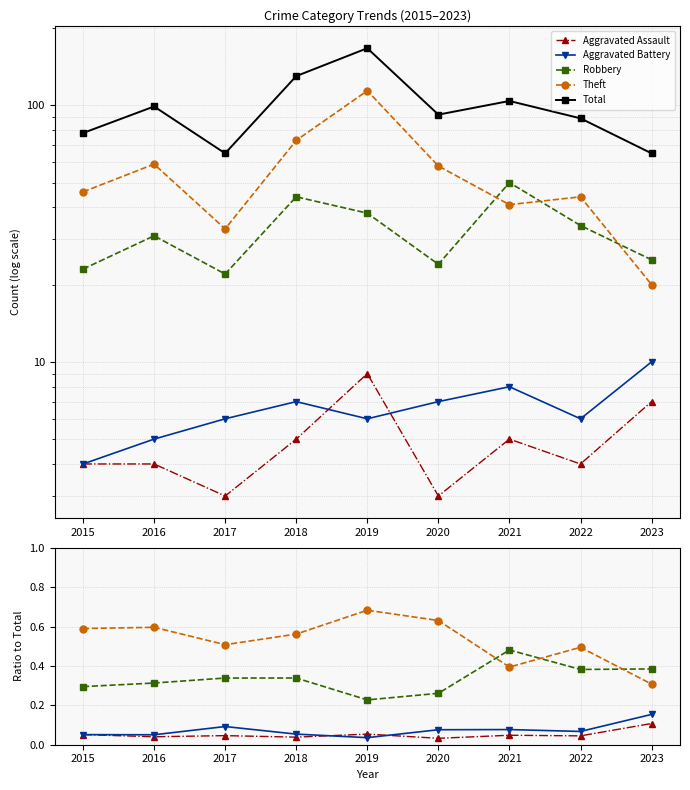

Which label corresponds to the smallest value in the chart?

2020